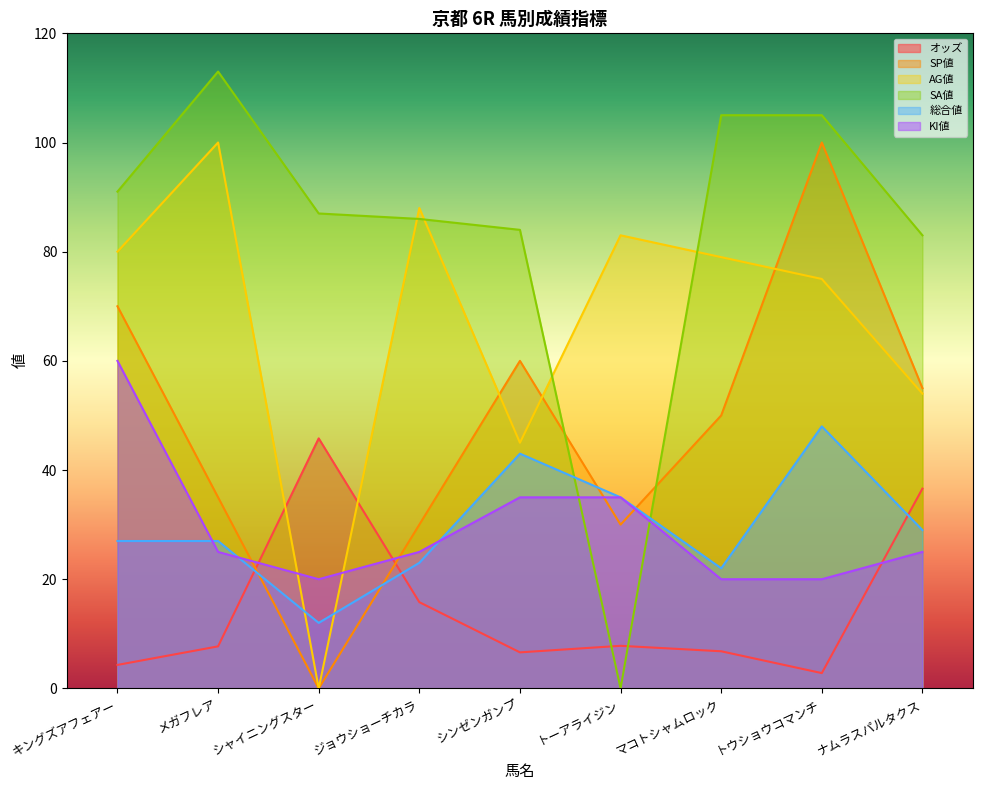

Where is the first local maximum for 総合値?

シンゼンガンプ